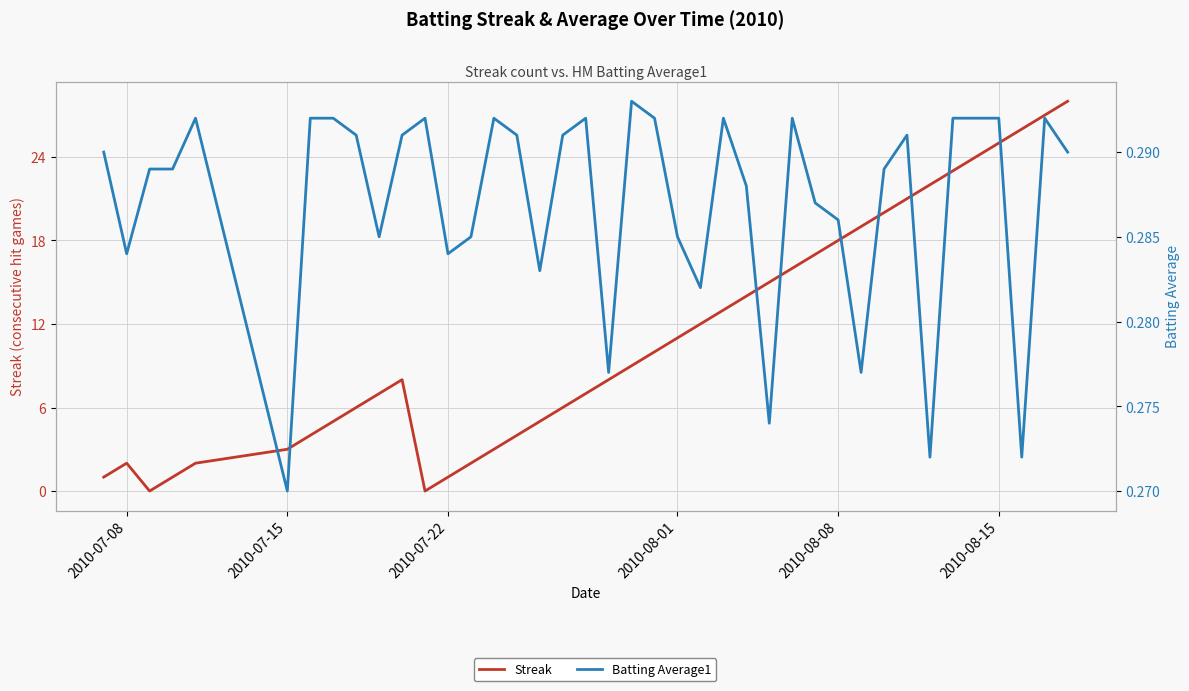

How many lines are shown in the chart?

2